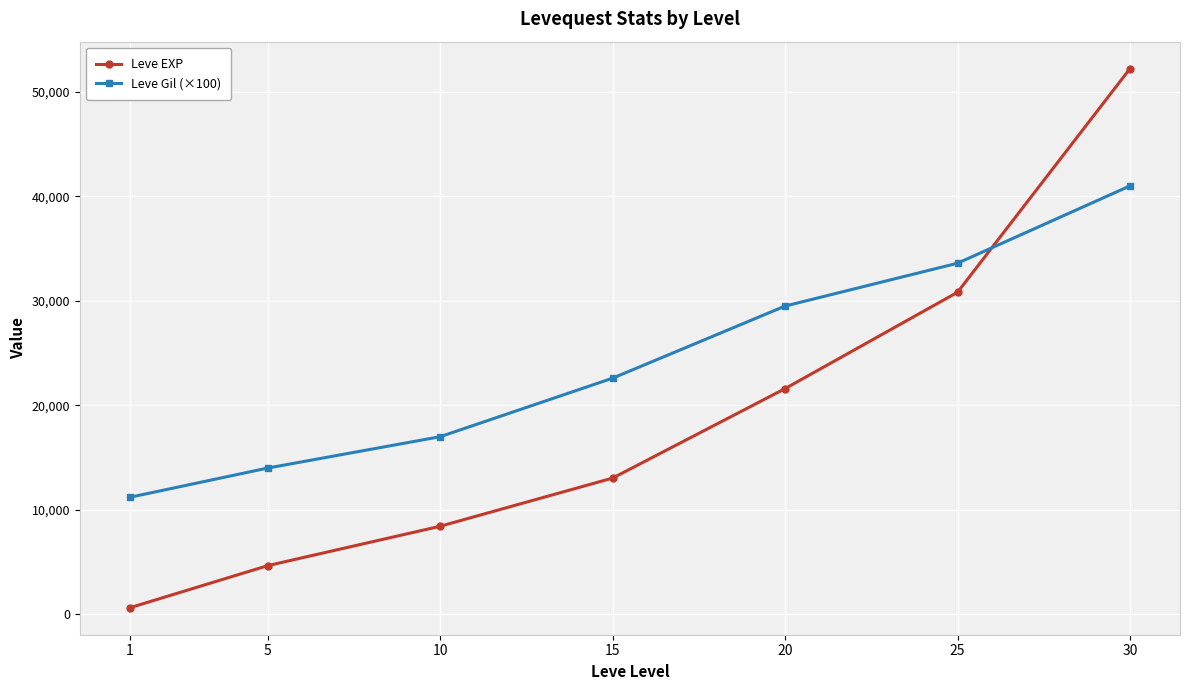

How many categories are shown in the chart?

7